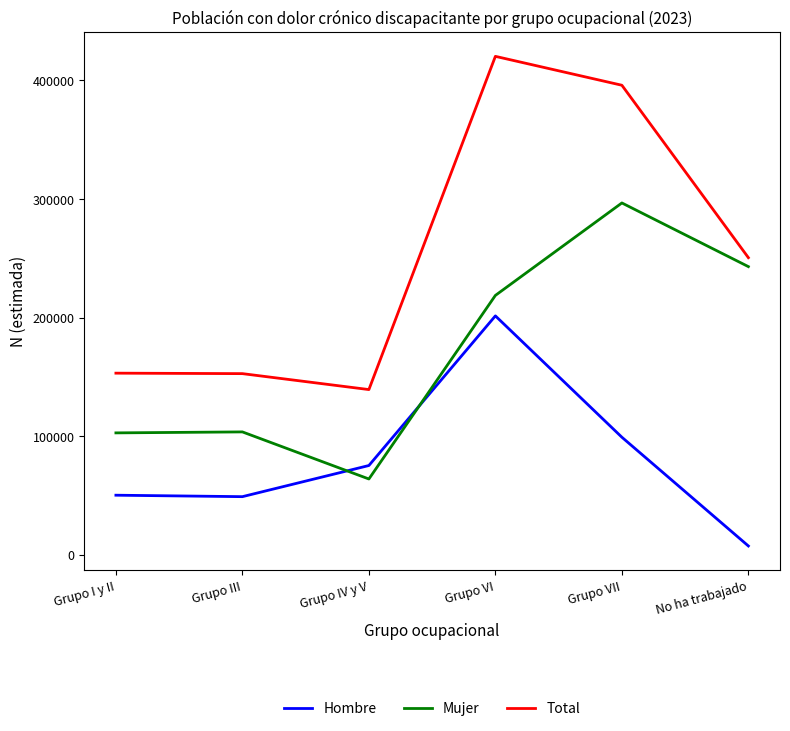

Is the value of Mujer at Grupo IV y V greater than the value of Total at Grupo I y II?

No